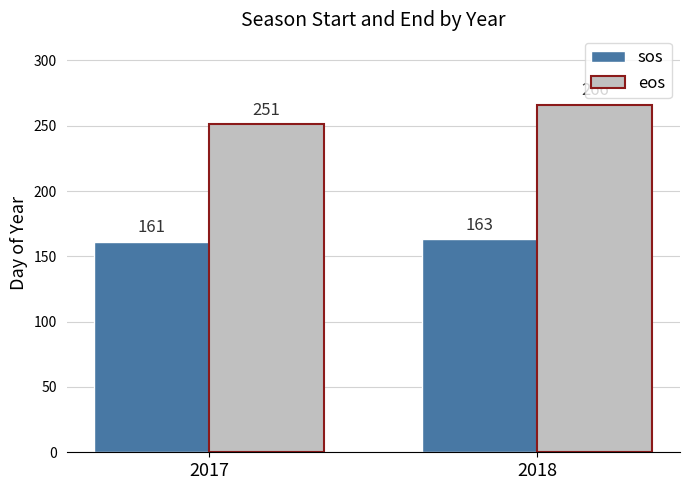

The value of sos at 2018 is 163. True or false?

True